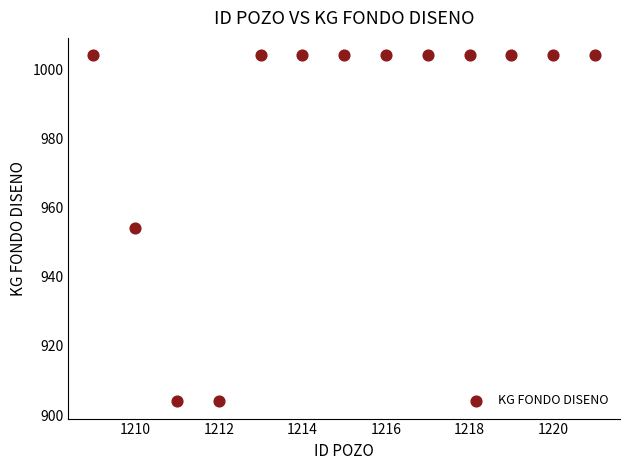

What is the range of Y values (max minus min)?

100